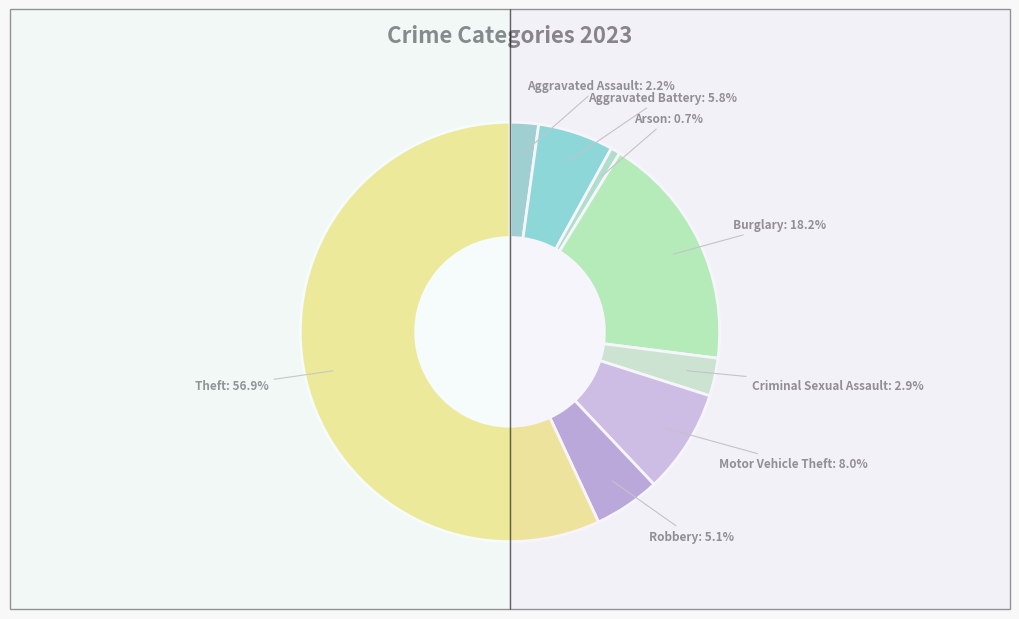

What percentage is the Robbery slice, to the nearest percent?

5%